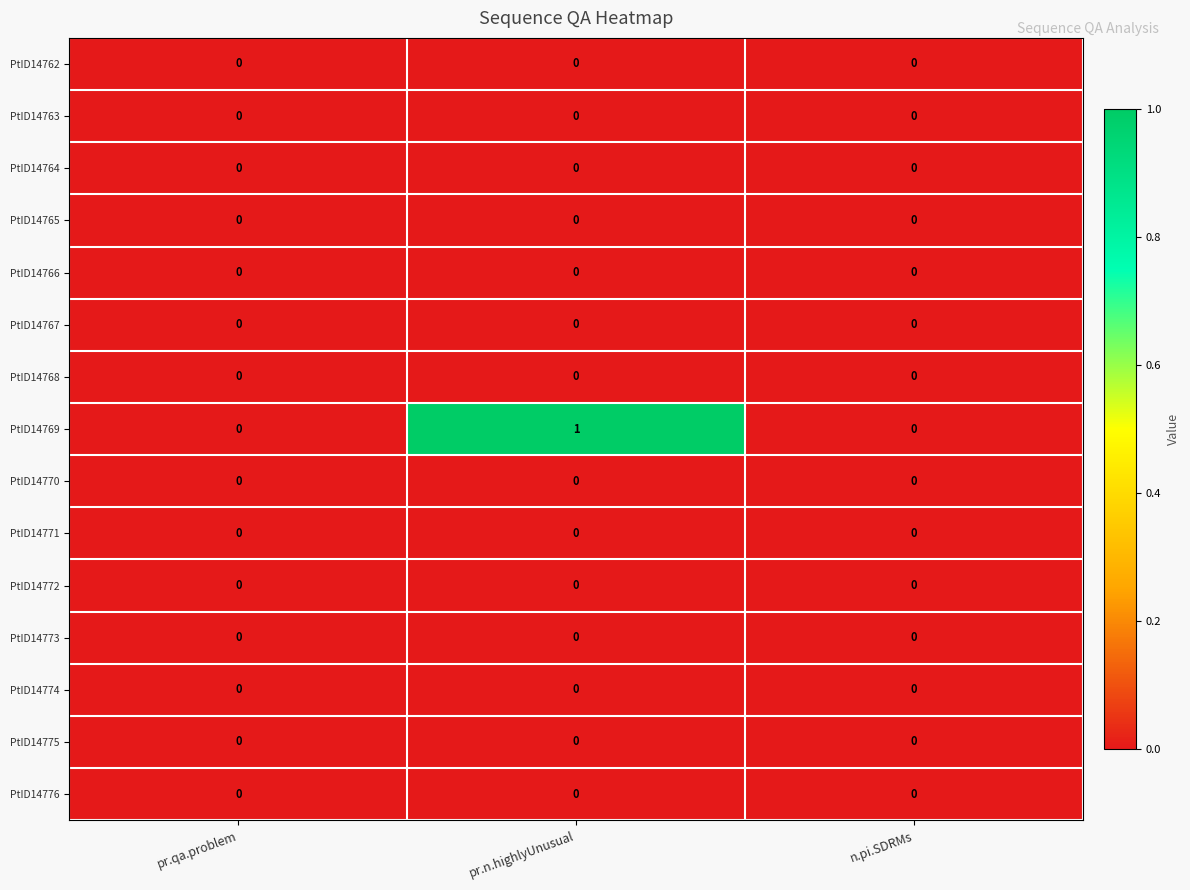

At which category is the sum across all series the highest?

pr.n.highlyUnusual